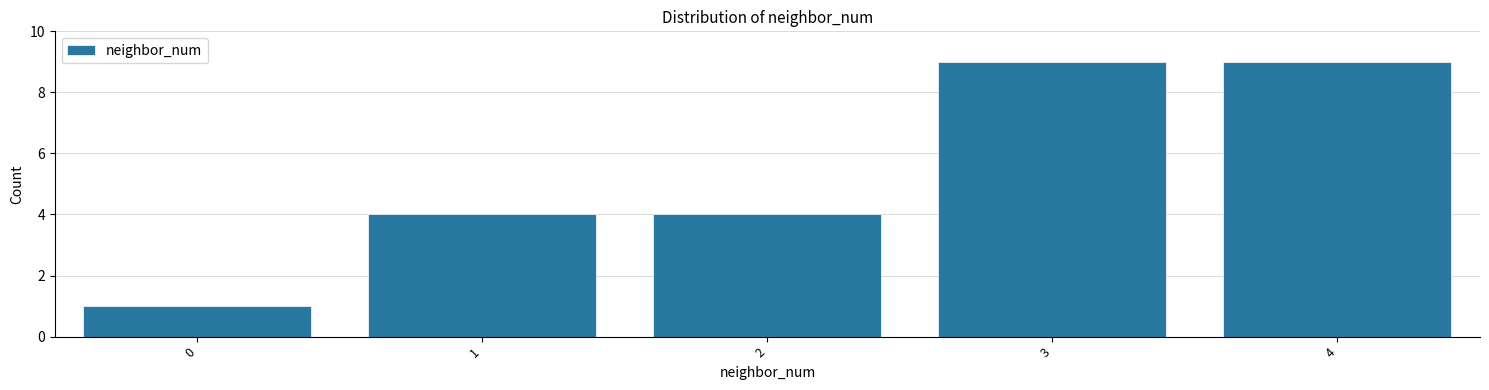

Reading left to right, list all the values displayed in this chart.

0=1	1=4	2=4	3=9	4=9